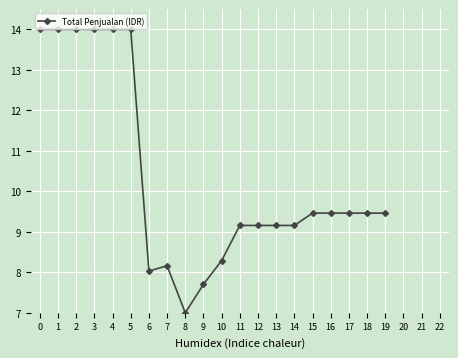

What is the difference between the maximum and minimum values?

7.0